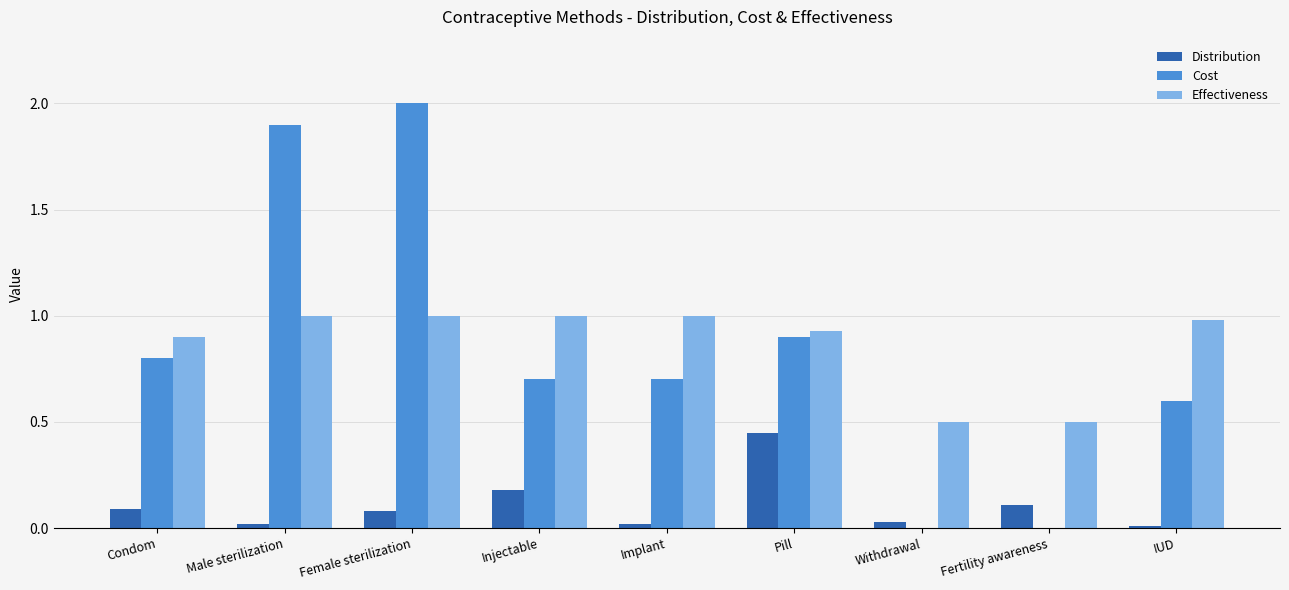

True or false: Cost has a value of 1.0 at Implant.

False